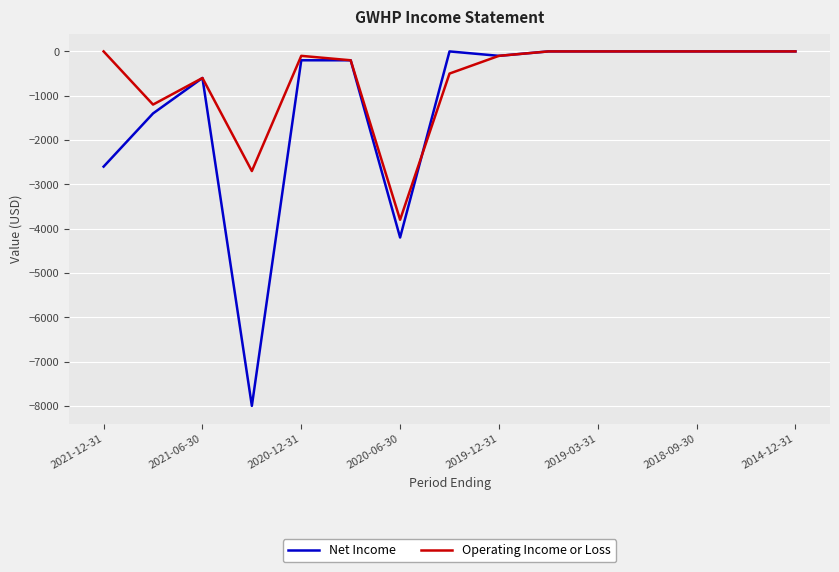

Rank the series by their average value, from lowest to highest.

Net Income, Operating Income or Loss